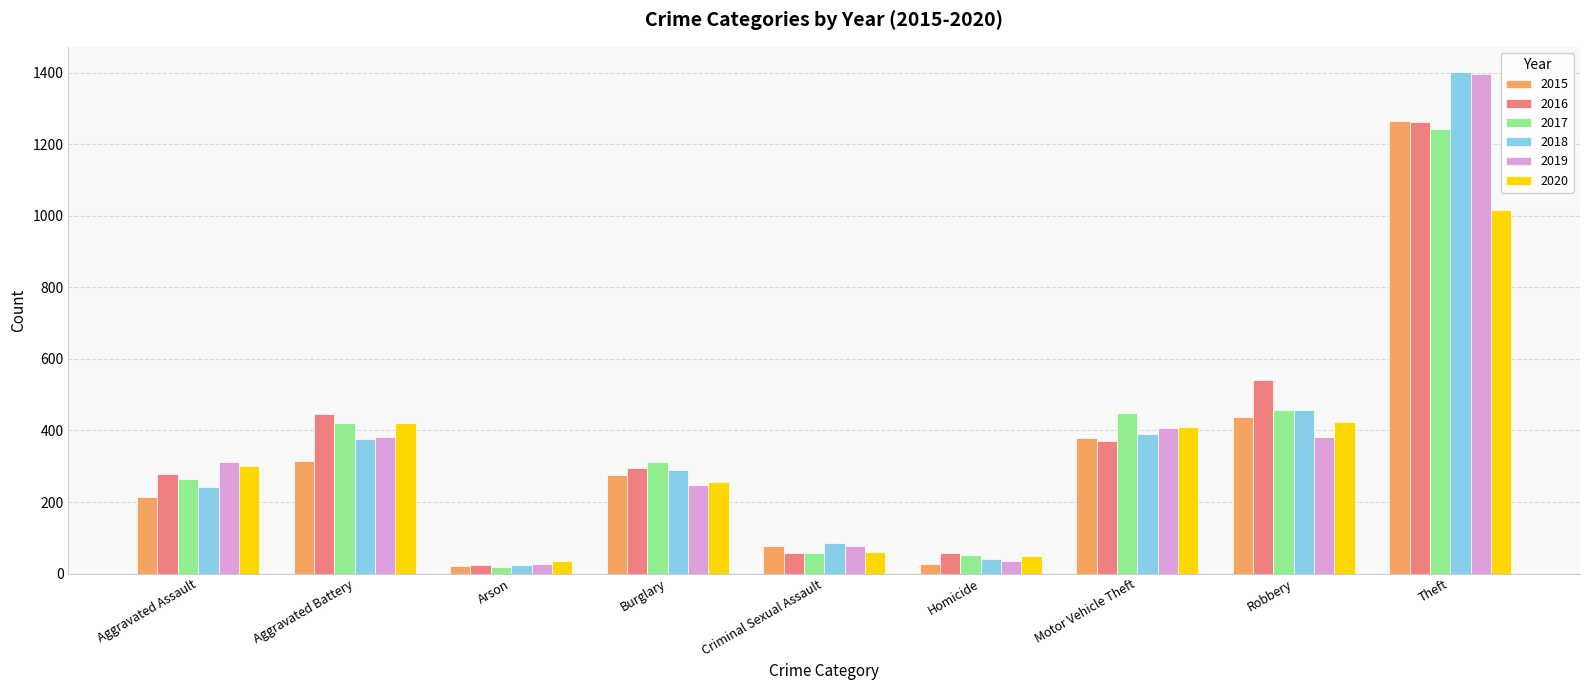

What are all the series names shown in the legend?

2015, 2016, 2017, 2018, 2019, 2020